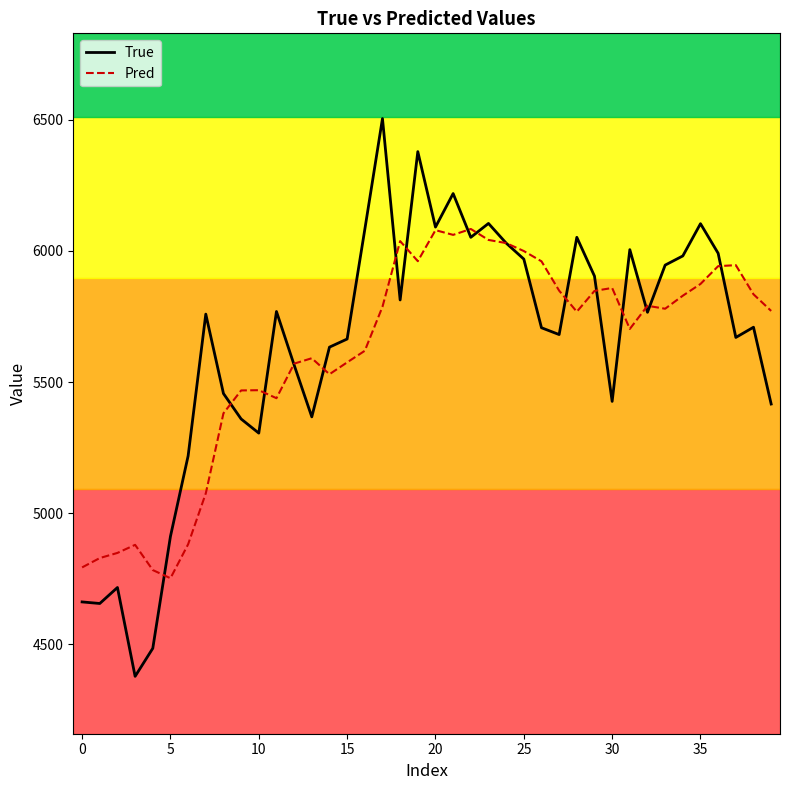

True or false: True has more than 2 points higher than both neighbors.

True